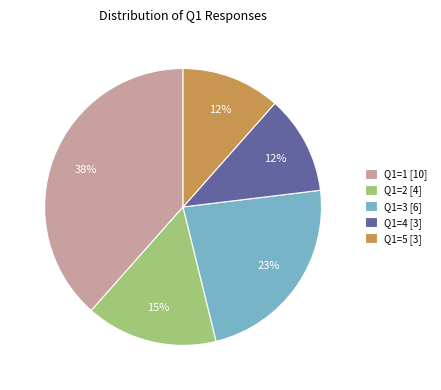

To the nearest percent, what portion does Q1=2 represent?

15%